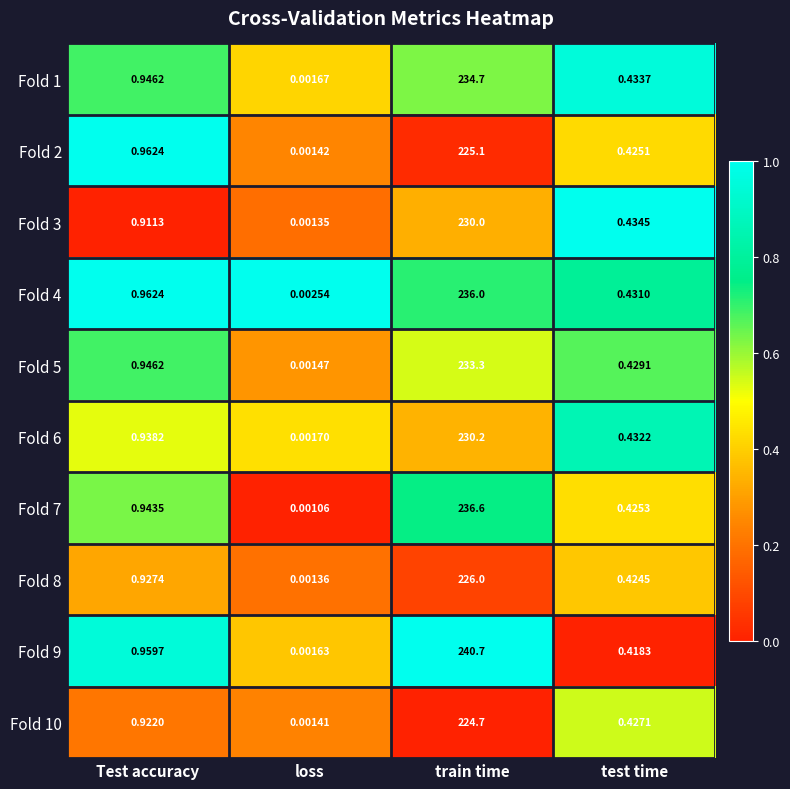

Is the value of Fold 5 at Test accuracy greater than the value of Fold 2 at loss?

Yes